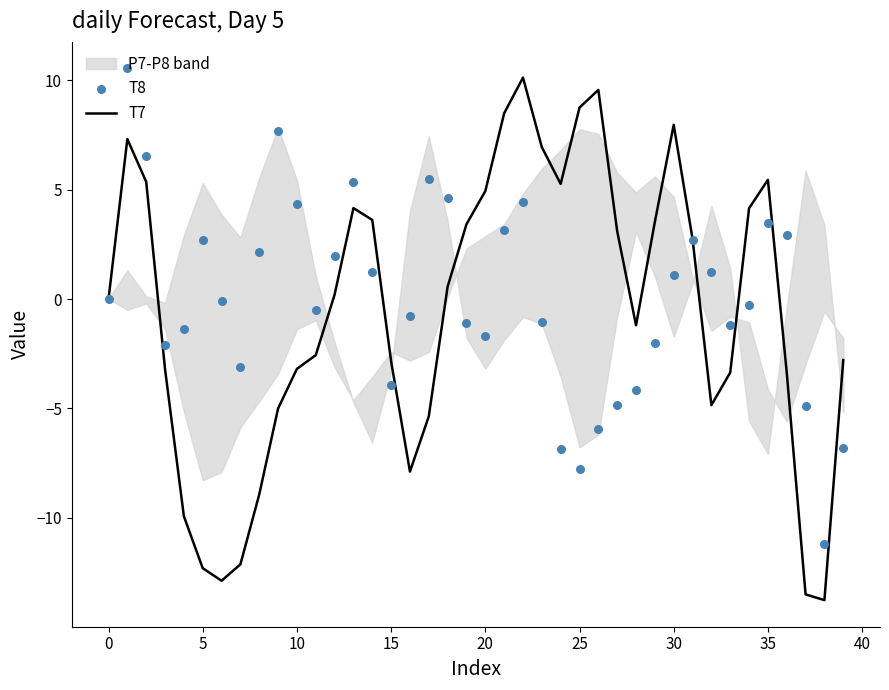

Which series reaches the minimum Y coordinate?

T7